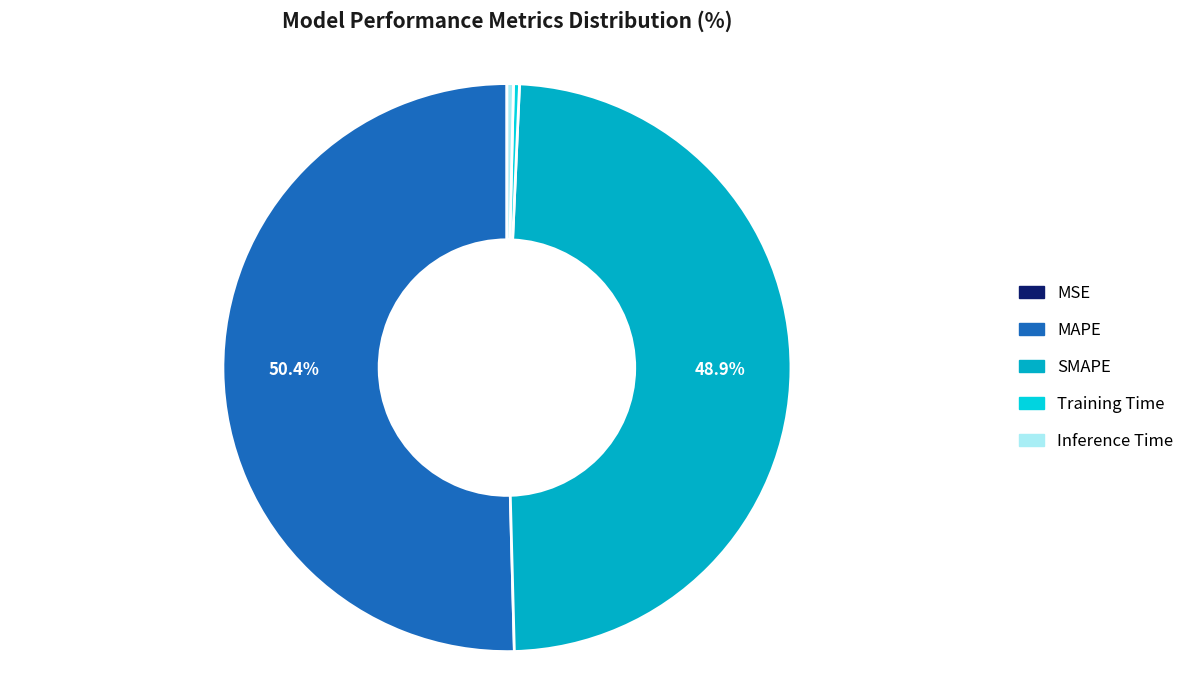

Do Inference Time and MAPE together represent more than half of the pie?

Yes